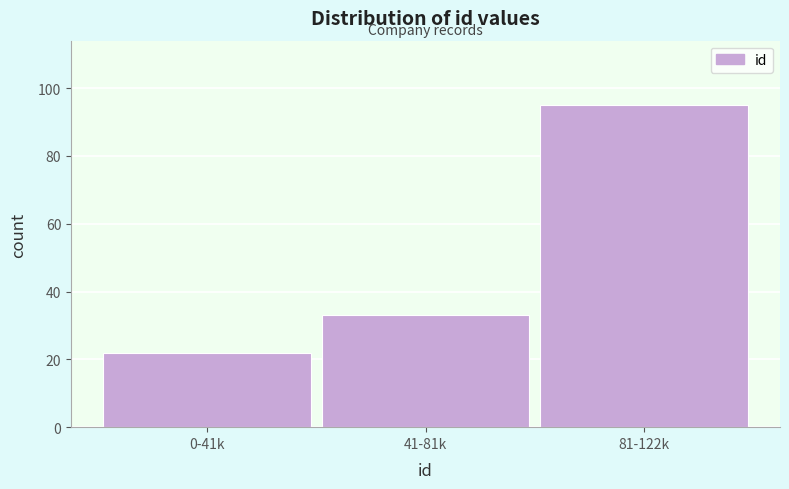

Reading left to right, transcribe all the data shown in this chart.

22	33	95